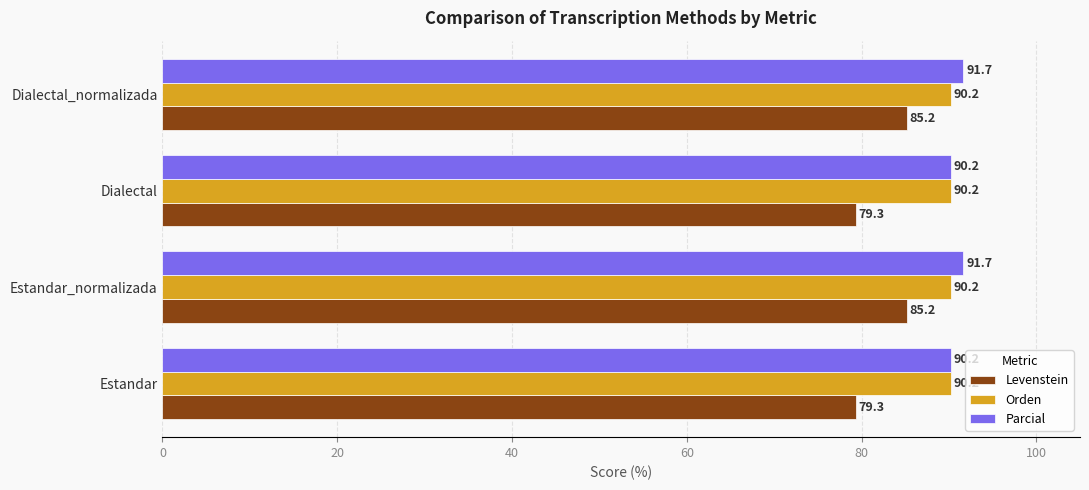

What is the difference between the second highest and minimum values in the Parcial series?

1.5